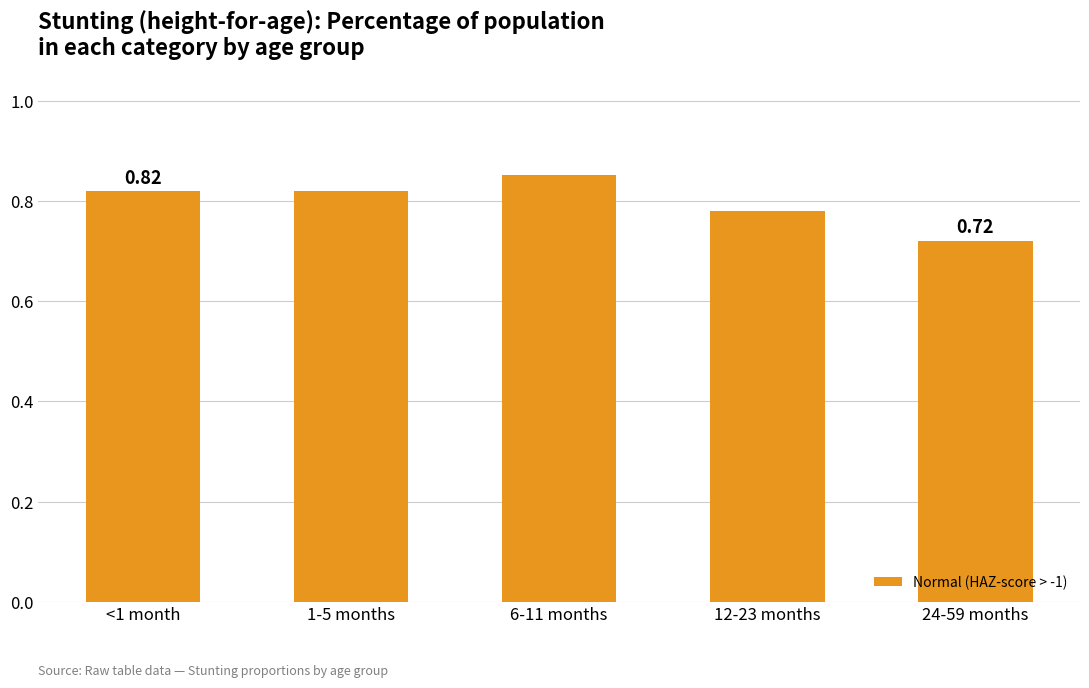

What is the sum of all values?

4.0